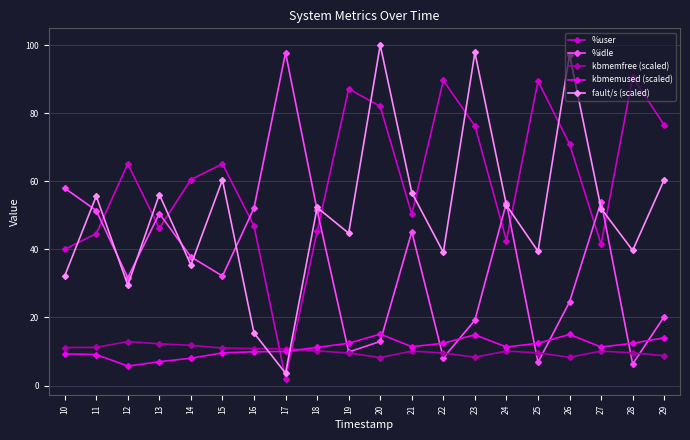

How many distinct data groups are displayed?

5